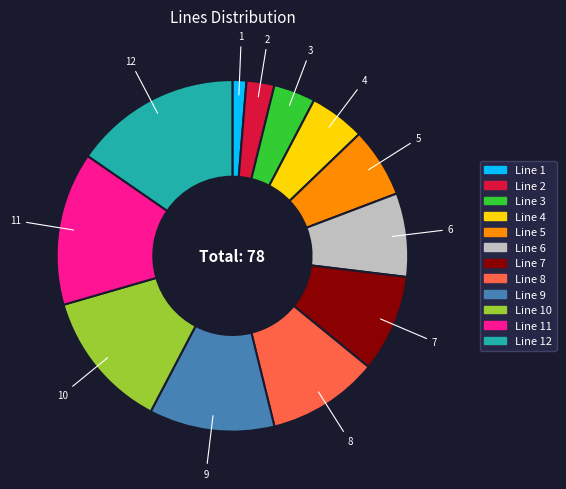

Is there any slice that represents more than half of the pie?

No